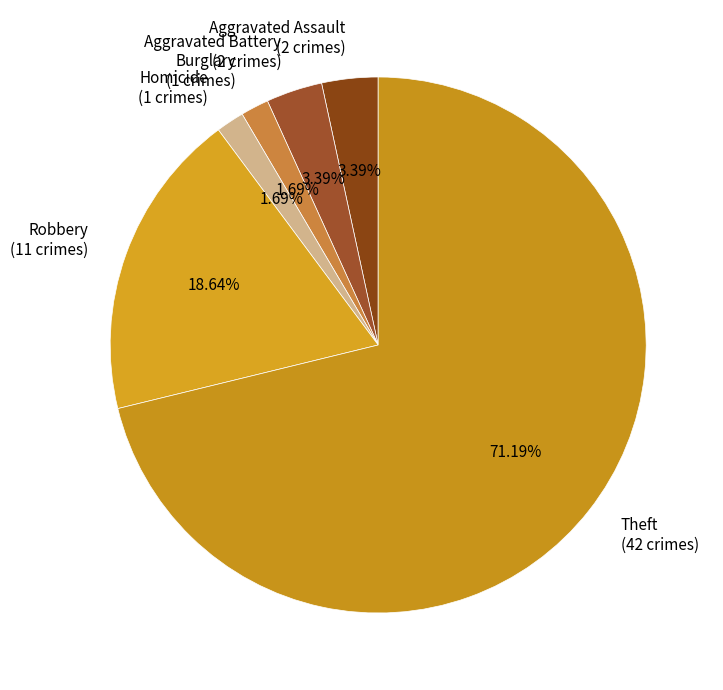

Approximately how many times larger is the value at Aggravated Assault (2 crimes) compared to Aggravated Battery (2 crimes)?

1.0